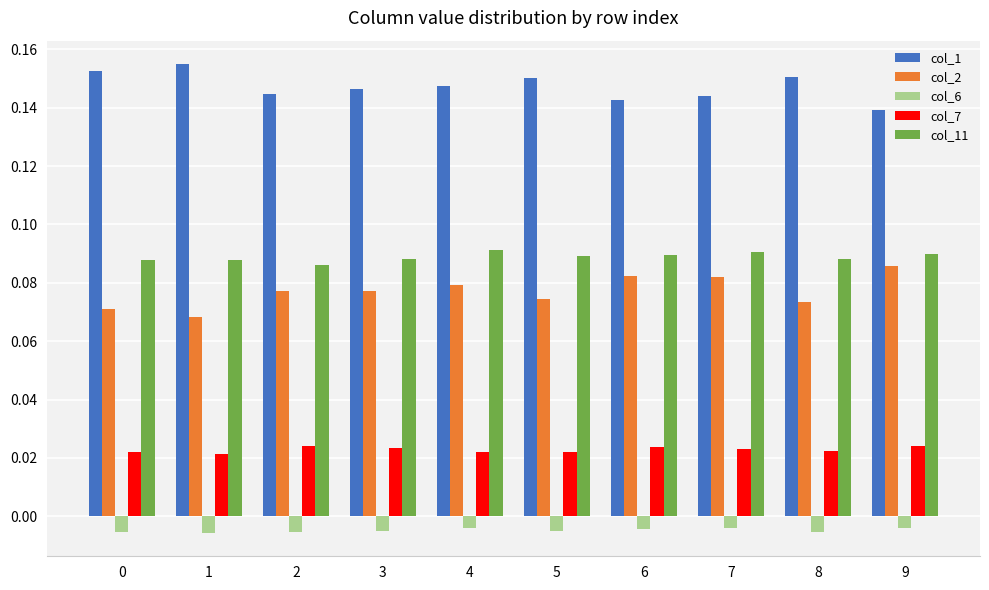

How many col_1 values are between 0 and 1?

10